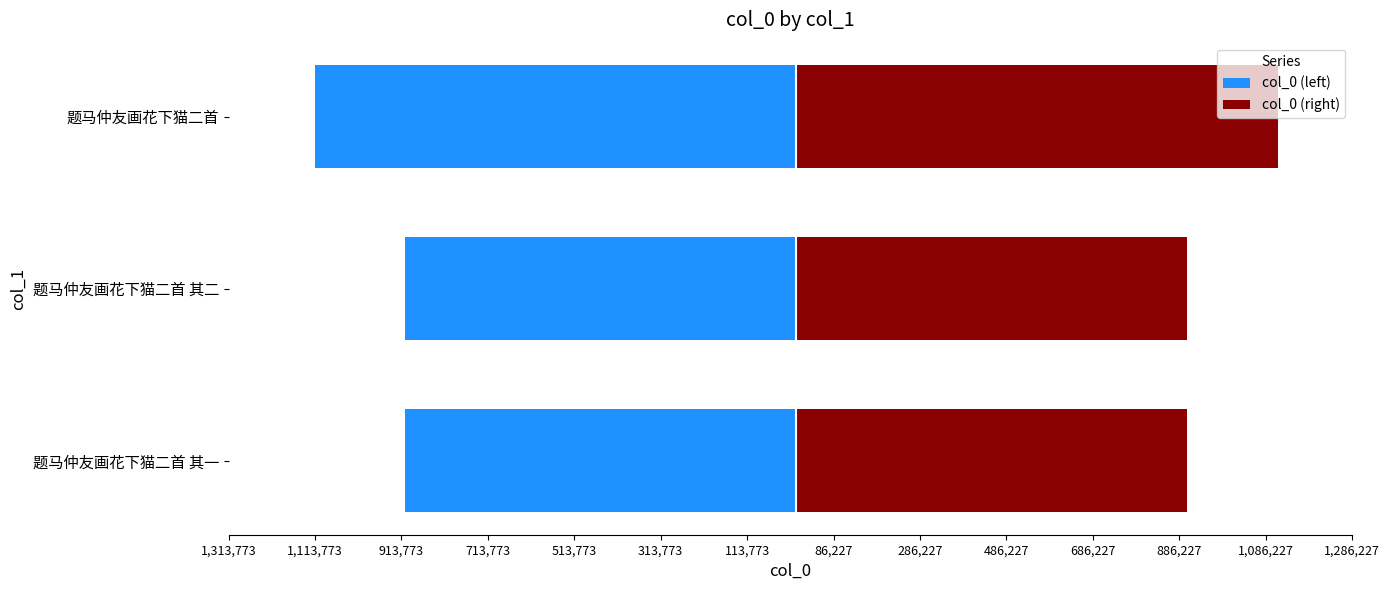

What is the value of the col_0 (left) bar at the 3rd from the left?

-1113773